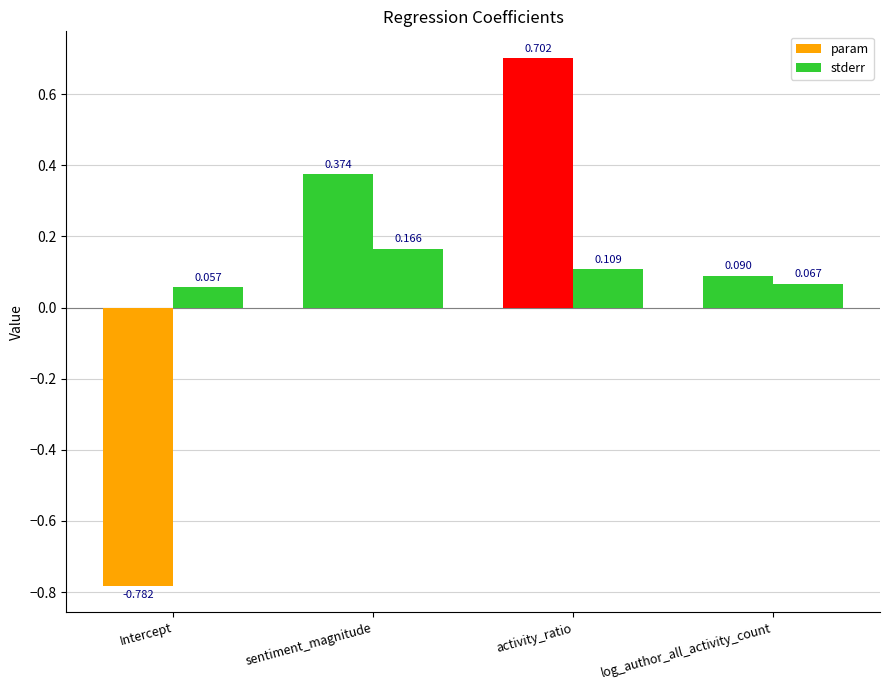

List the series in order of their overall mean, lowest first.

param, stderr